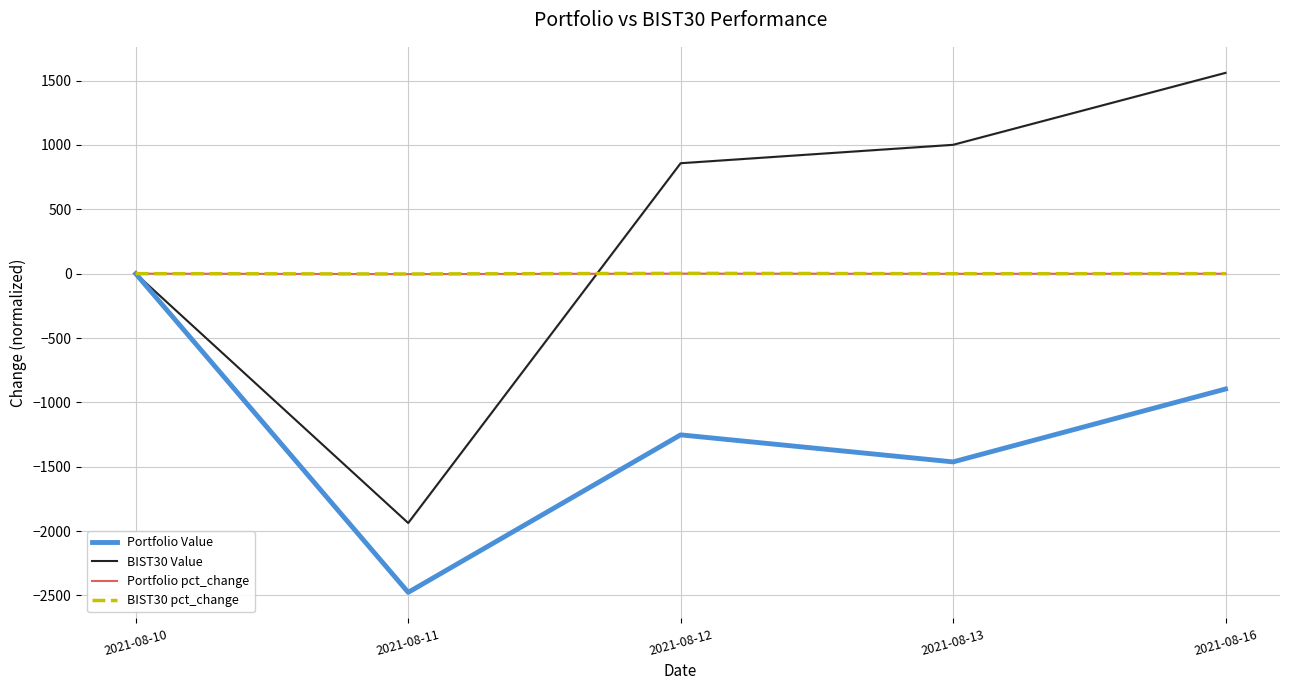

What is the value of the Portfolio Value point at the 3rd from the left?

-1252.5